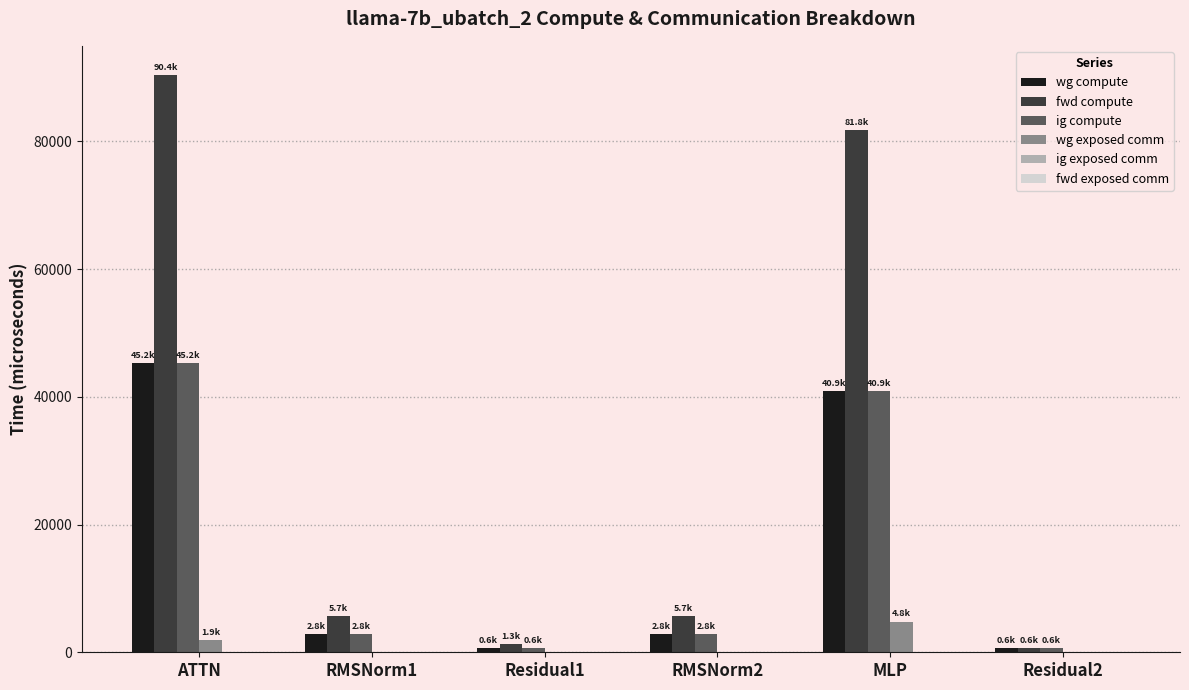

Which series has the largest total across all categories?

fwd compute